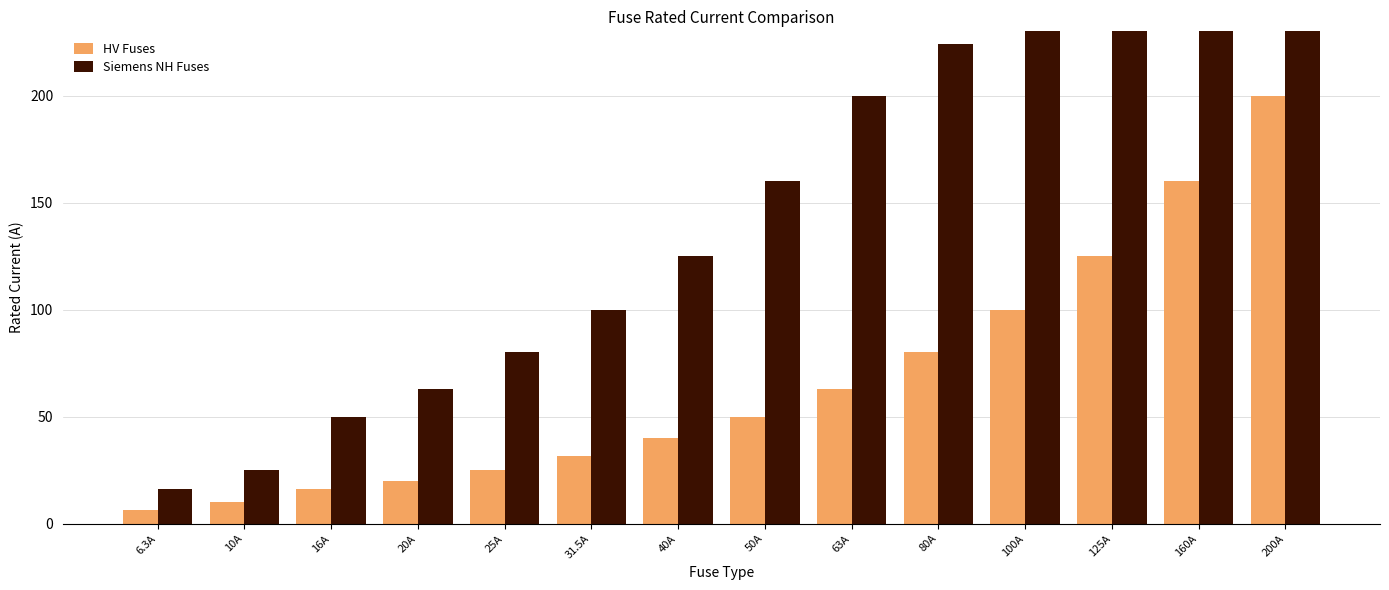

Which series has the largest range (max minus min)?

Siemens NH Fuses